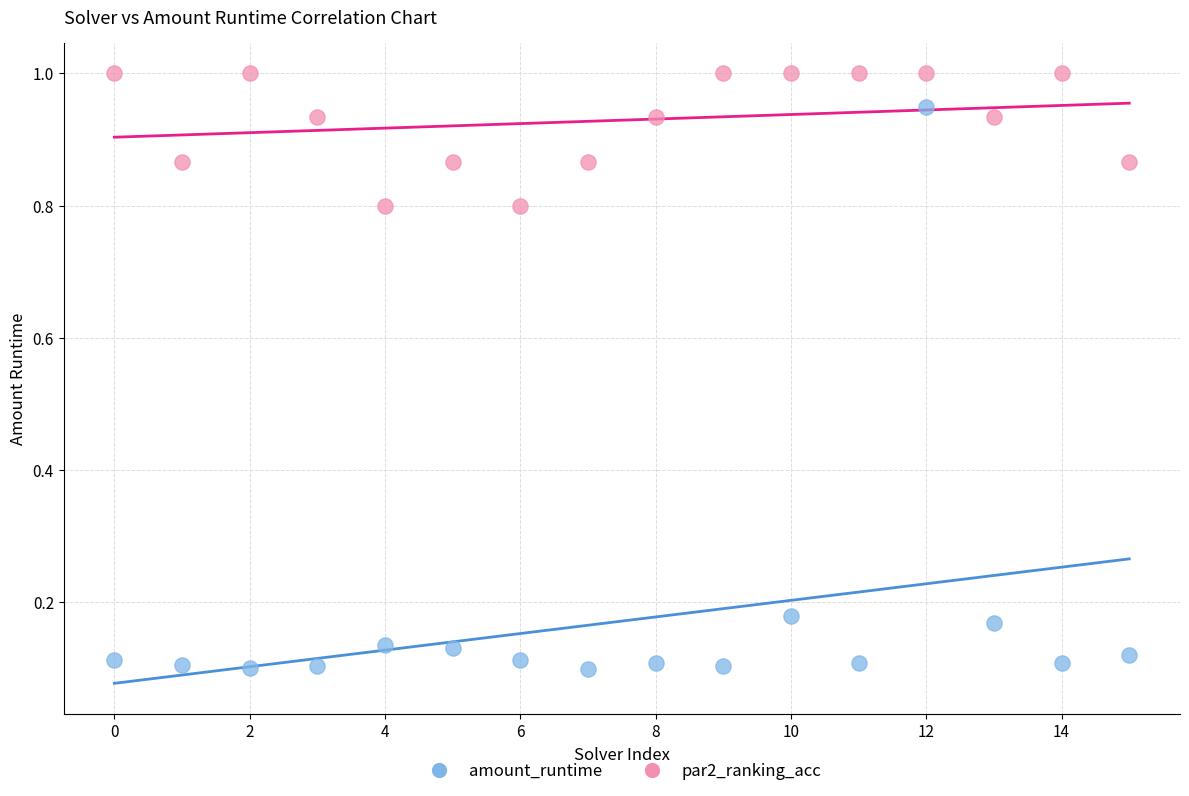

Which series contains the lowest Y value?

amount_runtime